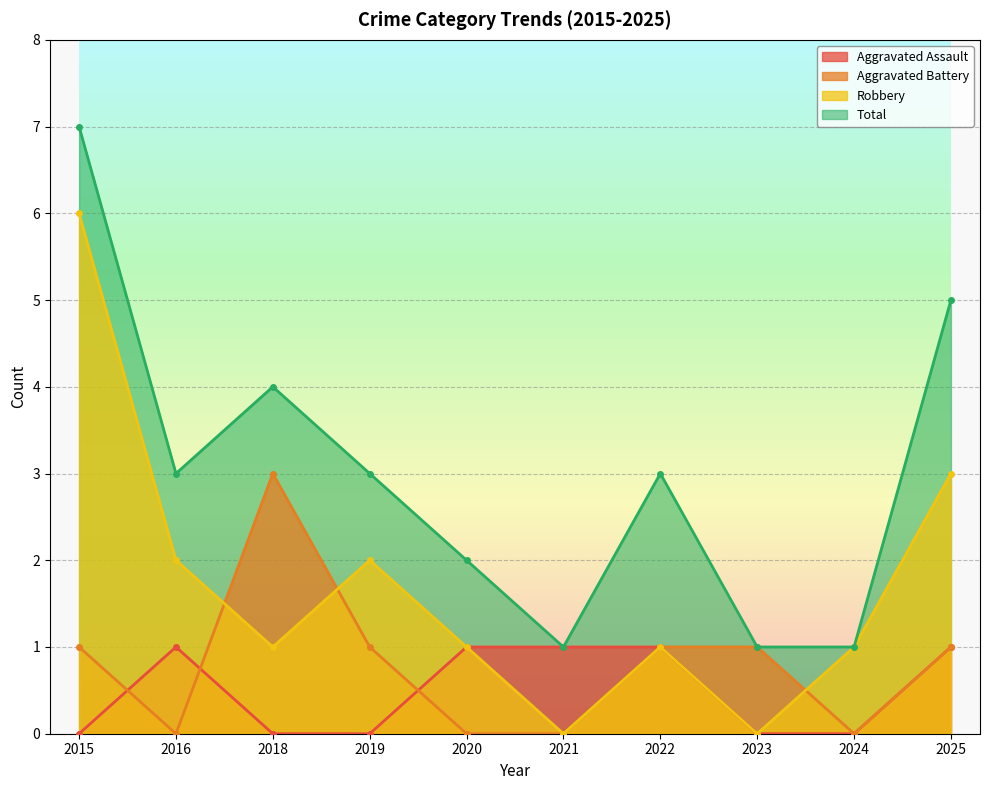

At 2024, list the series in order from smallest to largest.

Aggravated Assault, Aggravated Battery, Robbery, Total